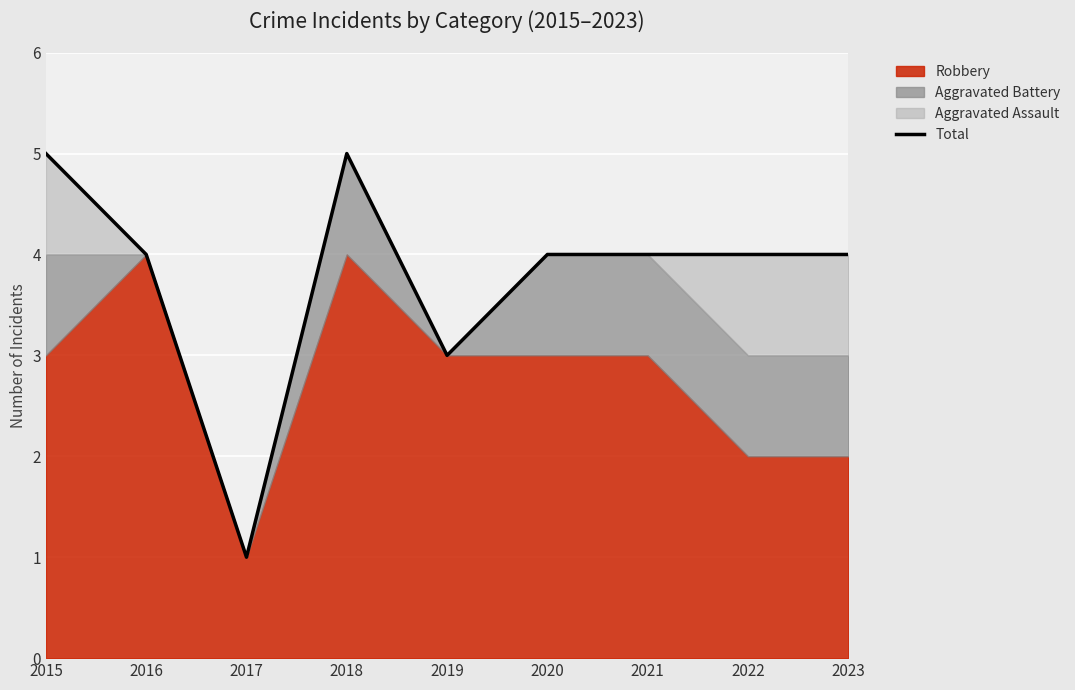

How many lines are shown in the chart?

1